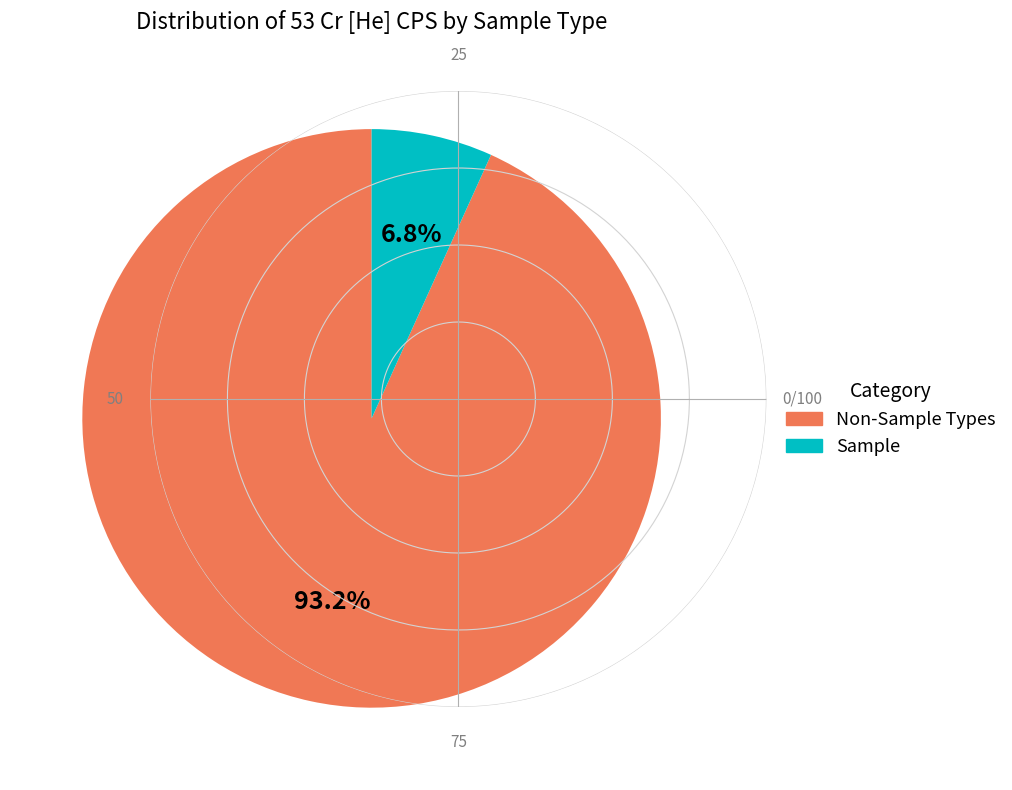

Is there any slice that represents more than half of the pie?

Yes